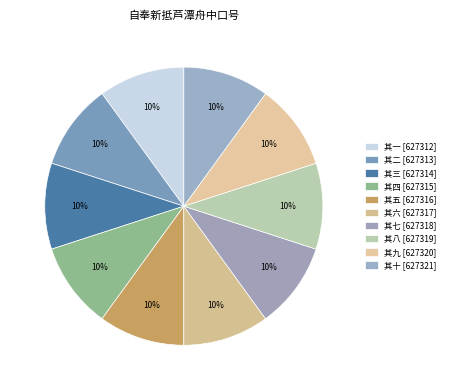

Does any single category account for the majority?

No